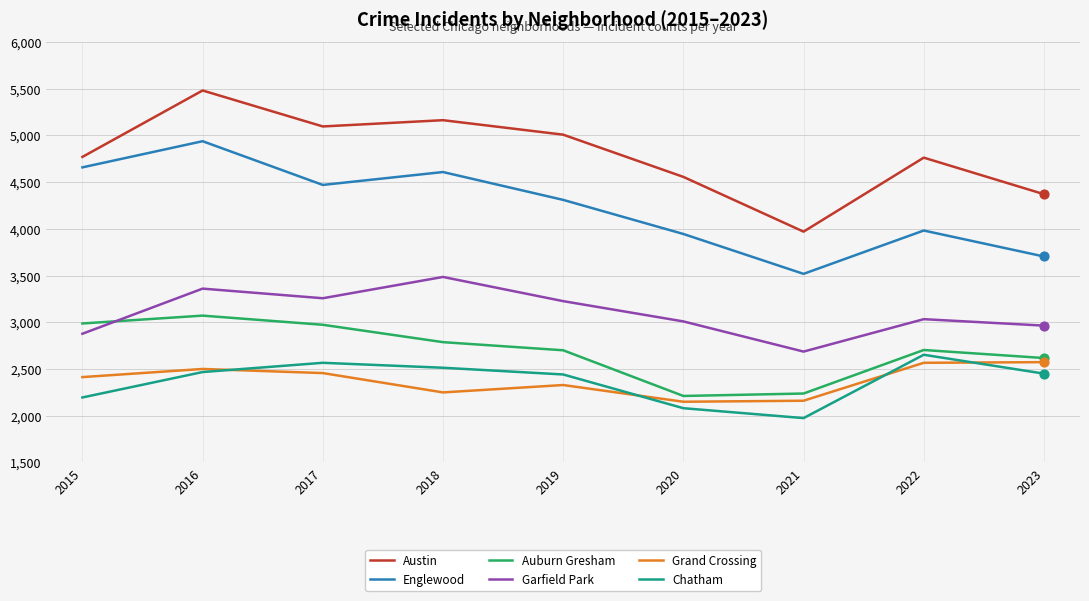

At how many categories does at least one series exceed 3128?

9